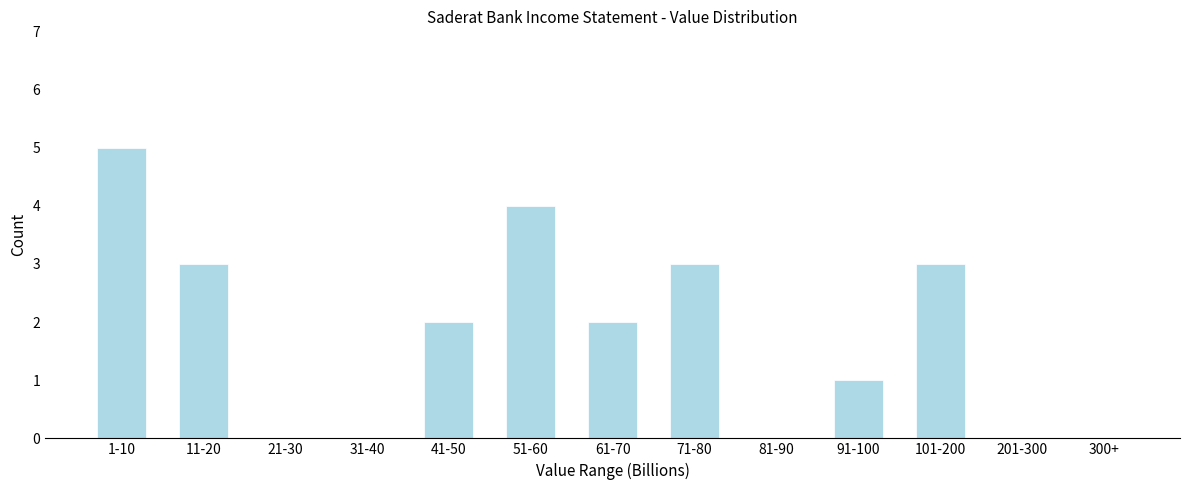

Reading right to left, transcribe all the data shown in this chart.

300+=0	201-300=0	101-200=3	91-100=1	81-90=0	71-80=3	61-70=2	51-60=4	41-50=2	31-40=0	21-30=0	11-20=3	1-10=5